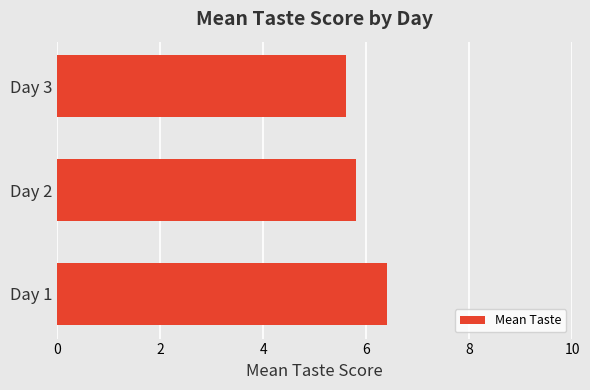

Which has a higher value, Day 2 or Day 3?

Day 2